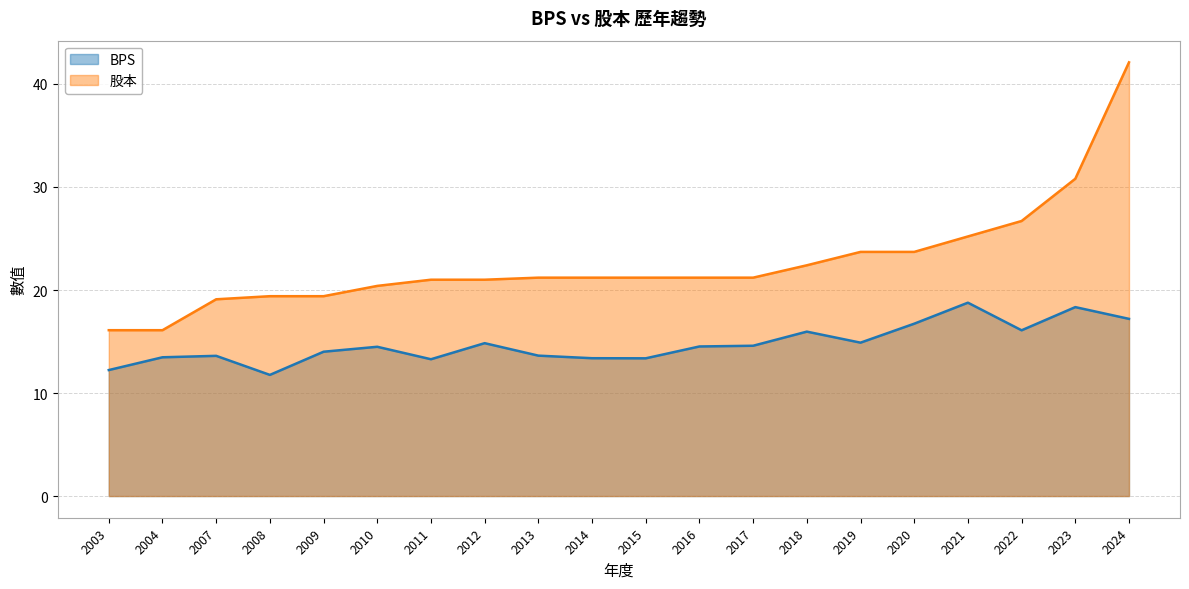

Which has a higher value, 2017 or 2007?

2017